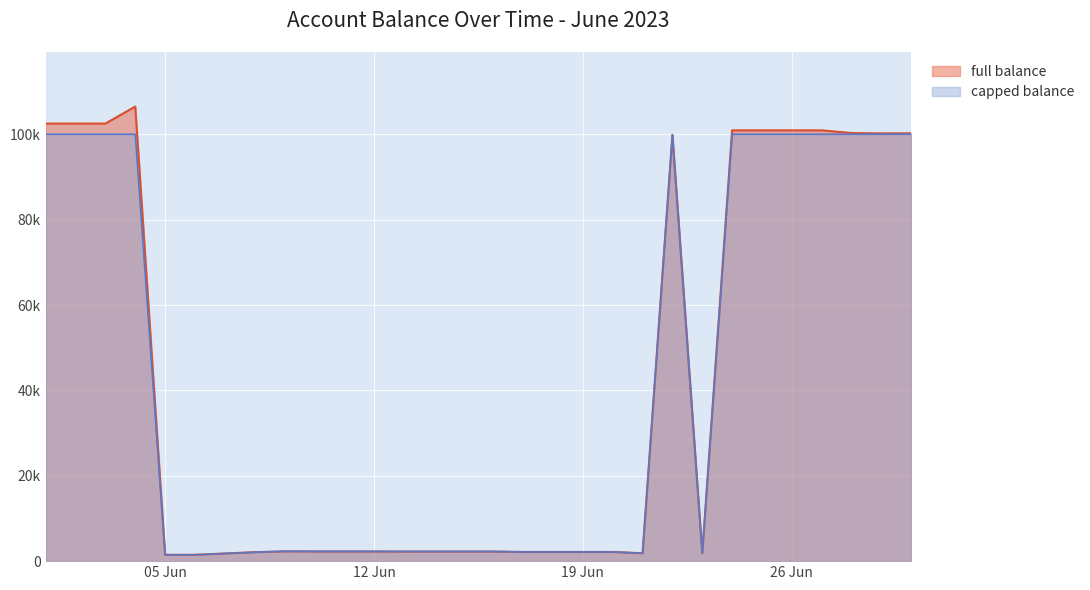

How many lines are shown in the chart?

2